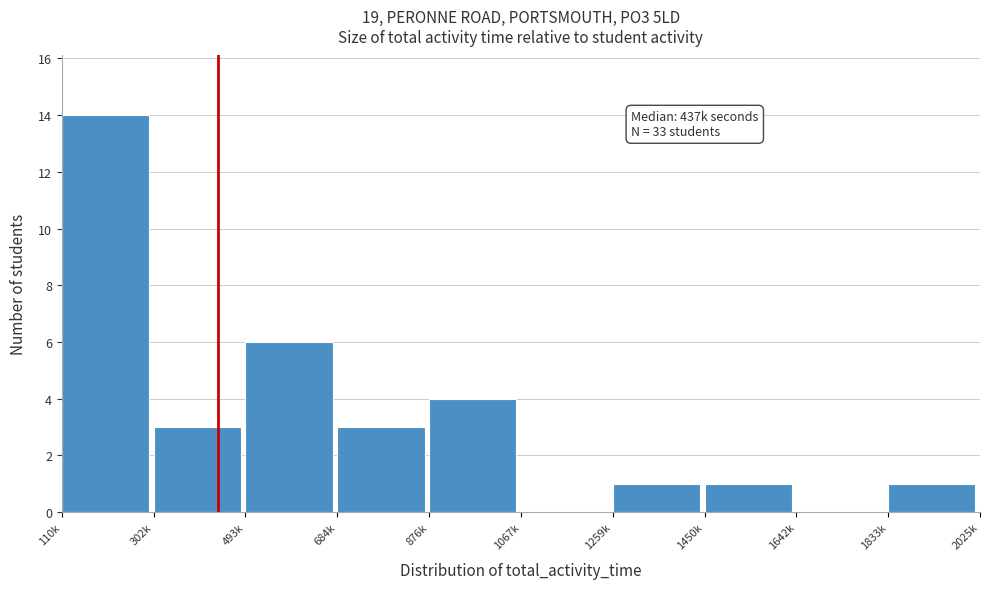

Reading left to right, transcribe all the data shown in this chart.

110k=14	302k=3	493k=6	684k=3	876k=4	1067k=0	1259k=1	1450k=1	1642k=0	1833k=1